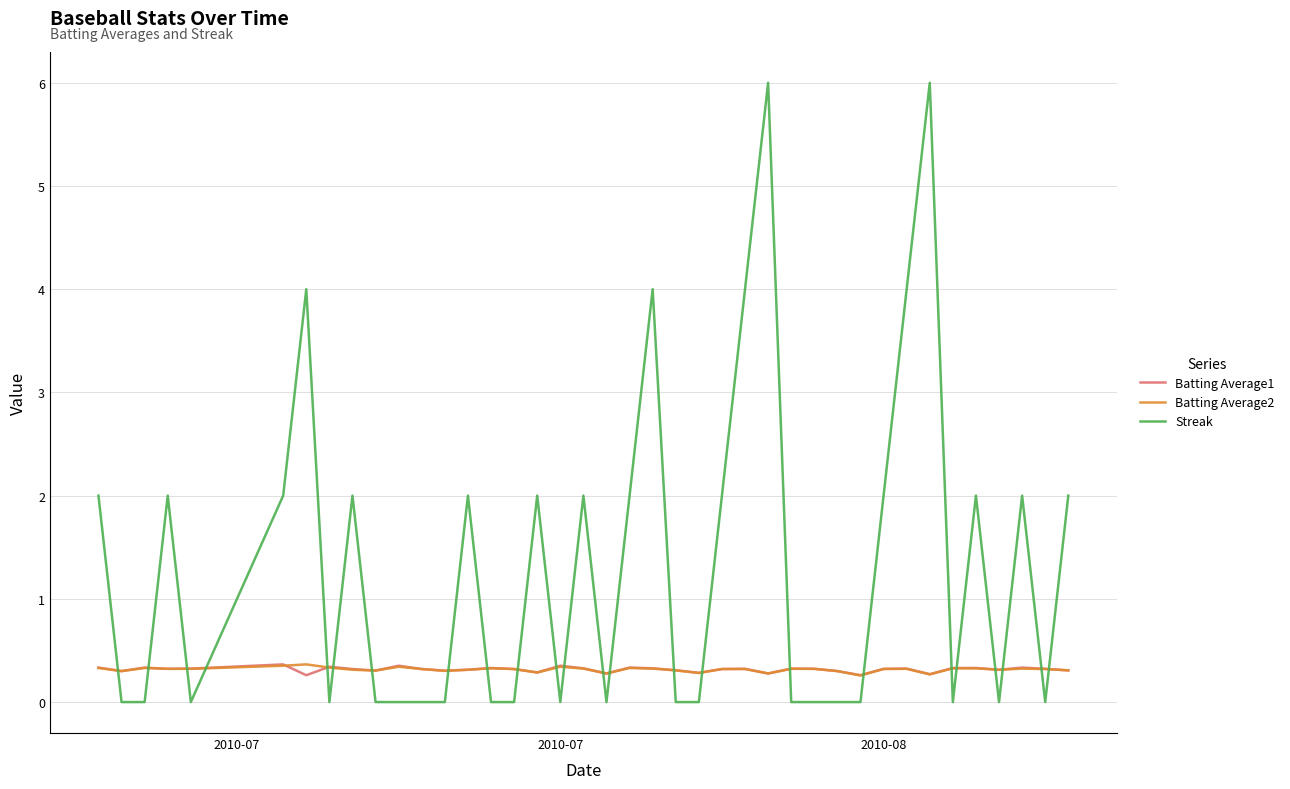

Which series has the widest spread of values?

Streak